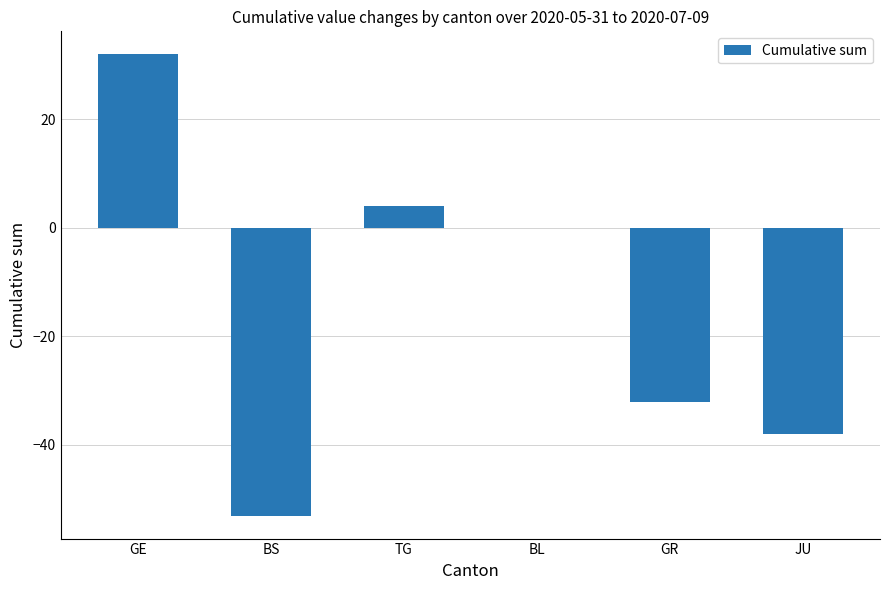

Which category has the highest value across all series?

GE